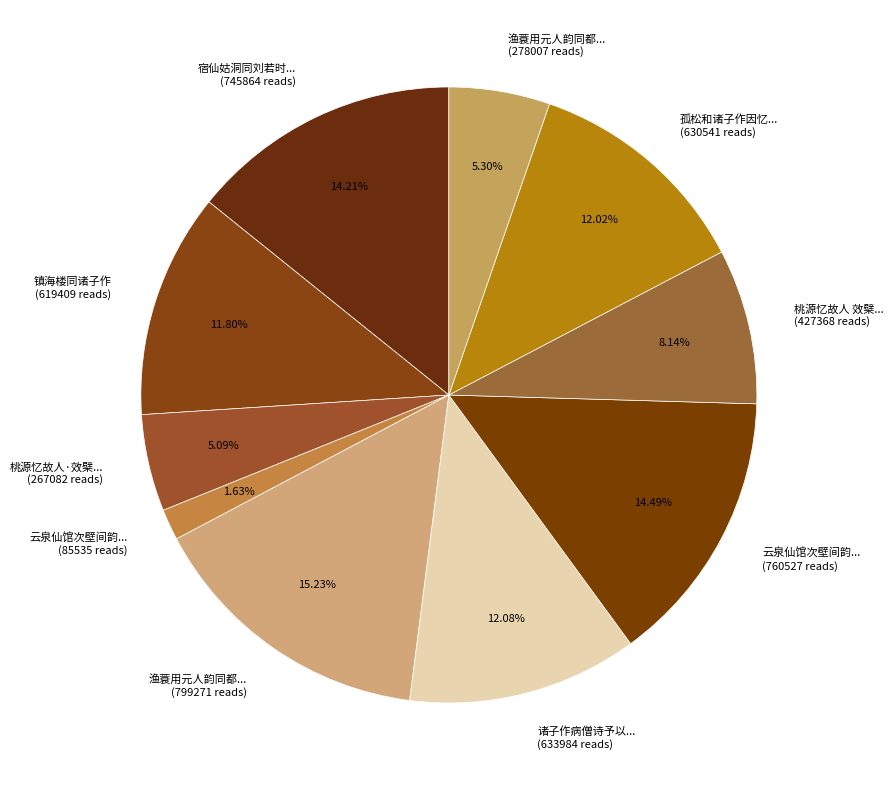

Count the number of slices in the pie.

10